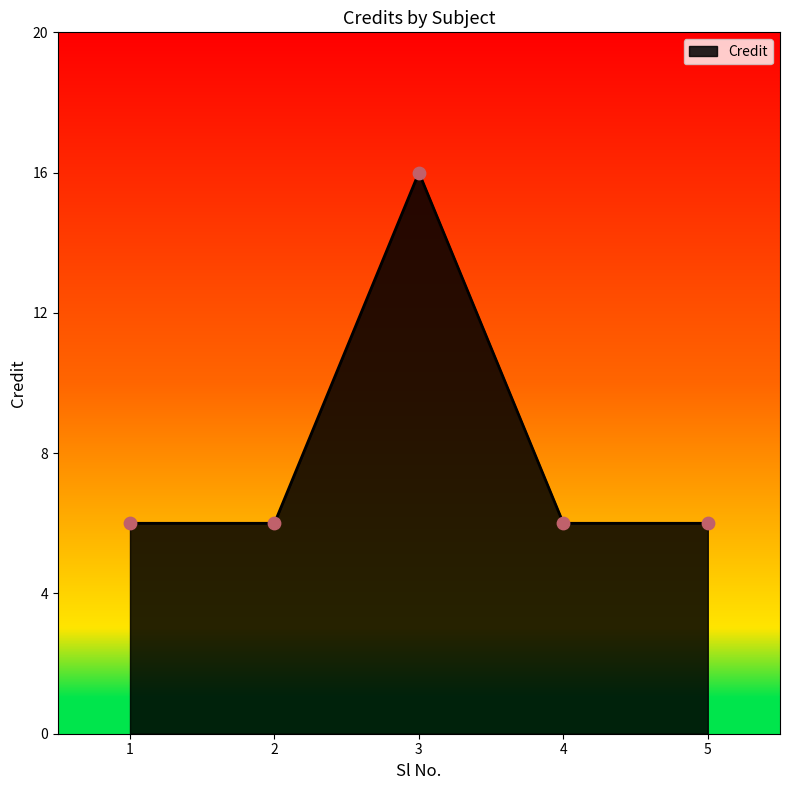

What is the ratio of the value at 3 to the value at 1?

2.7